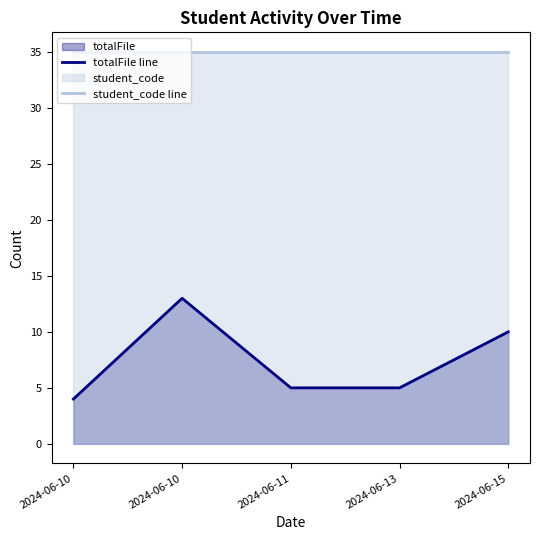

Is it true that totalFile line equals 4 at 2024-06-10?

True